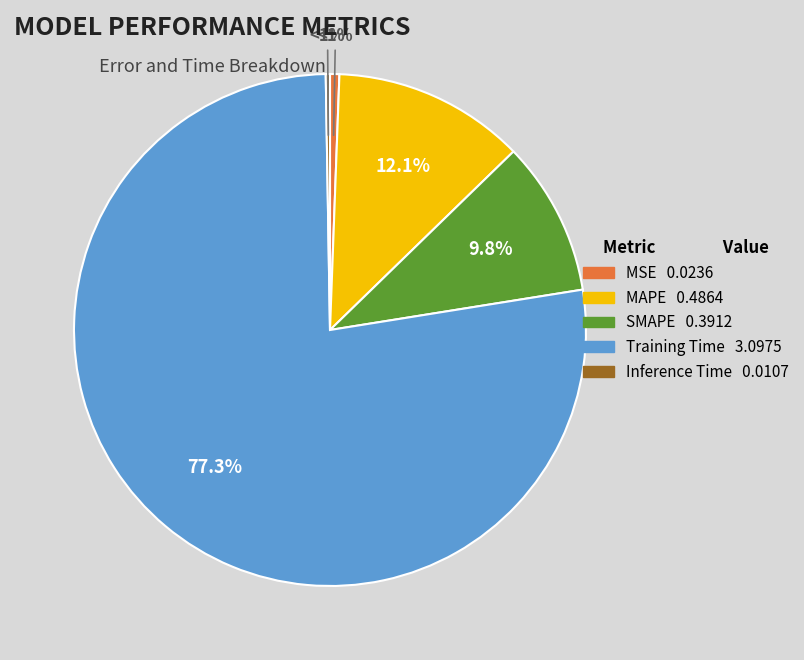

Combined, do SMAPE and MSE account for over 50%?

No